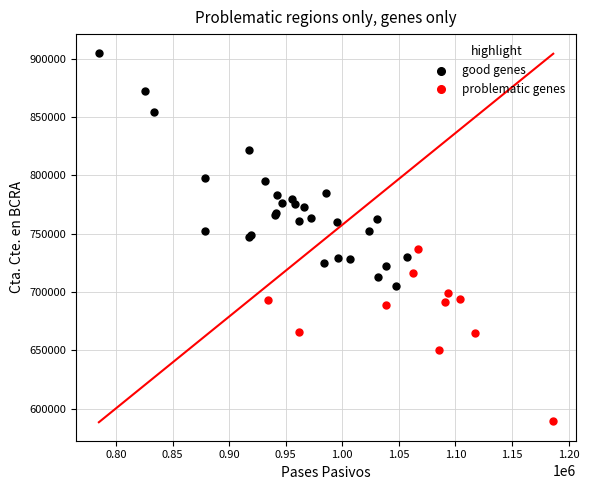

Which series has the widest spread of Y values?

good genes